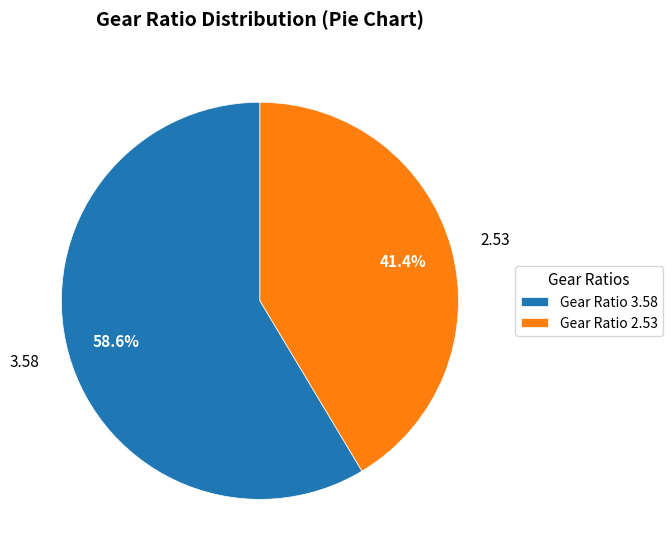

How many segments does this pie chart have?

2